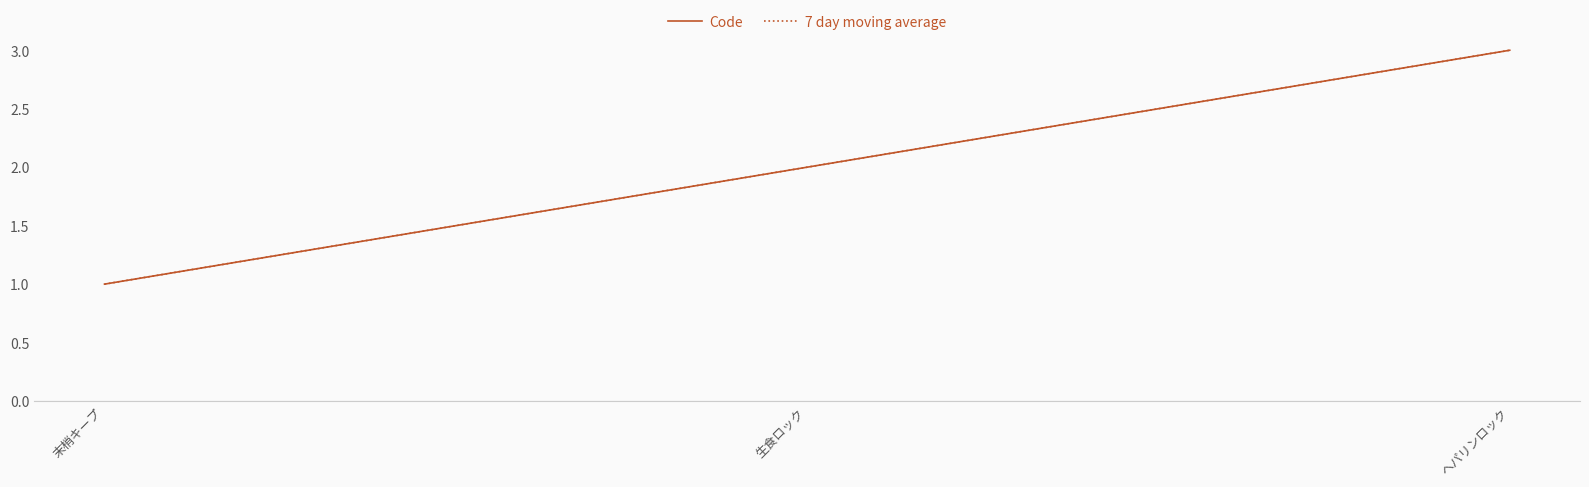

Rank the series at 生食ロック from highest to lowest value.

Code, 7 day moving average